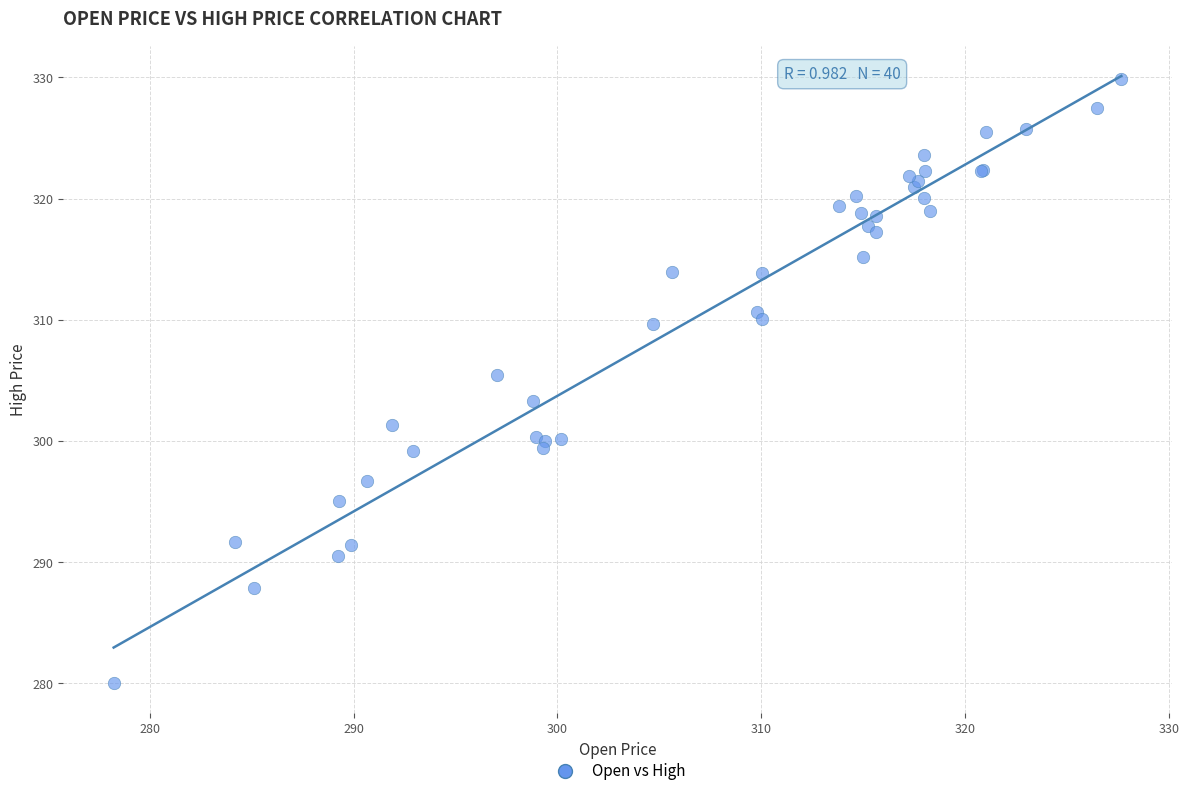

What Y value in the scatter plot is closest to 304?

303.3